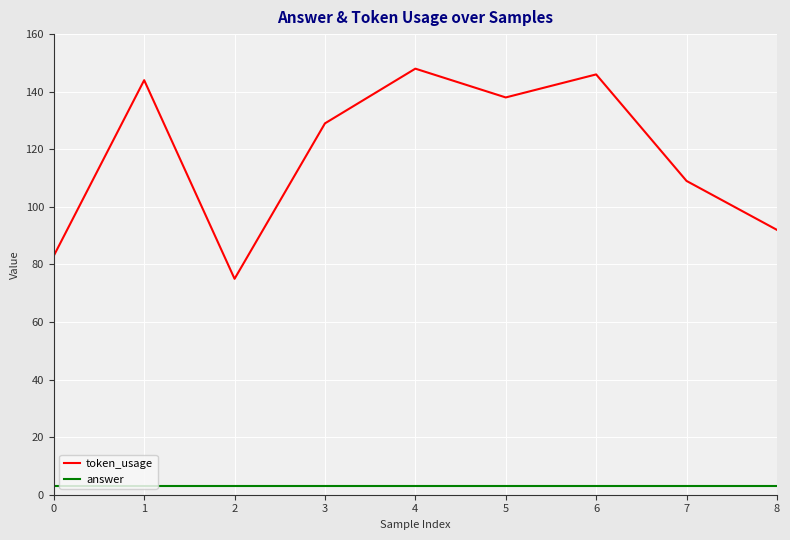

True or false: answer and token_usage cross at least once.

False